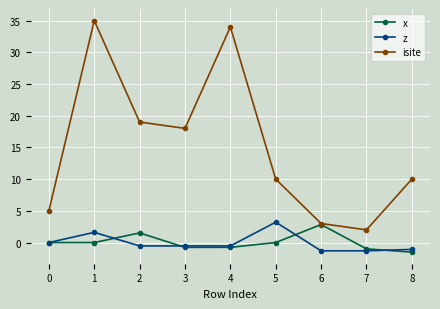

At which category does x reach its first local peak?

2